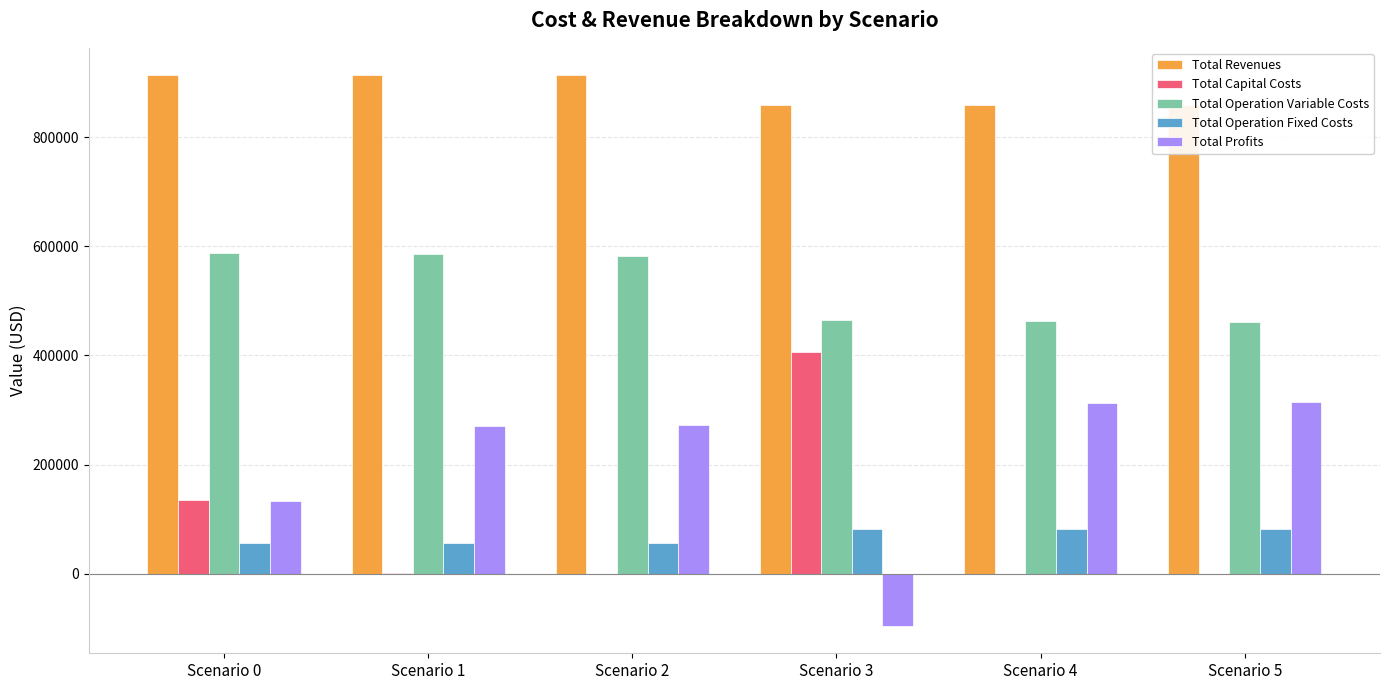

Is the value of Total Operation Fixed Costs at Scenario 3 greater than the value of Total Profits at Scenario 5?

No